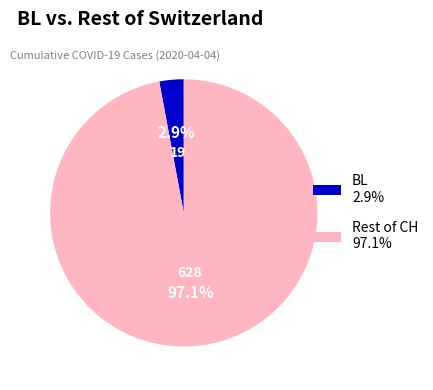

Which category has the biggest portion of the pie?

Rest of CH 97.1%